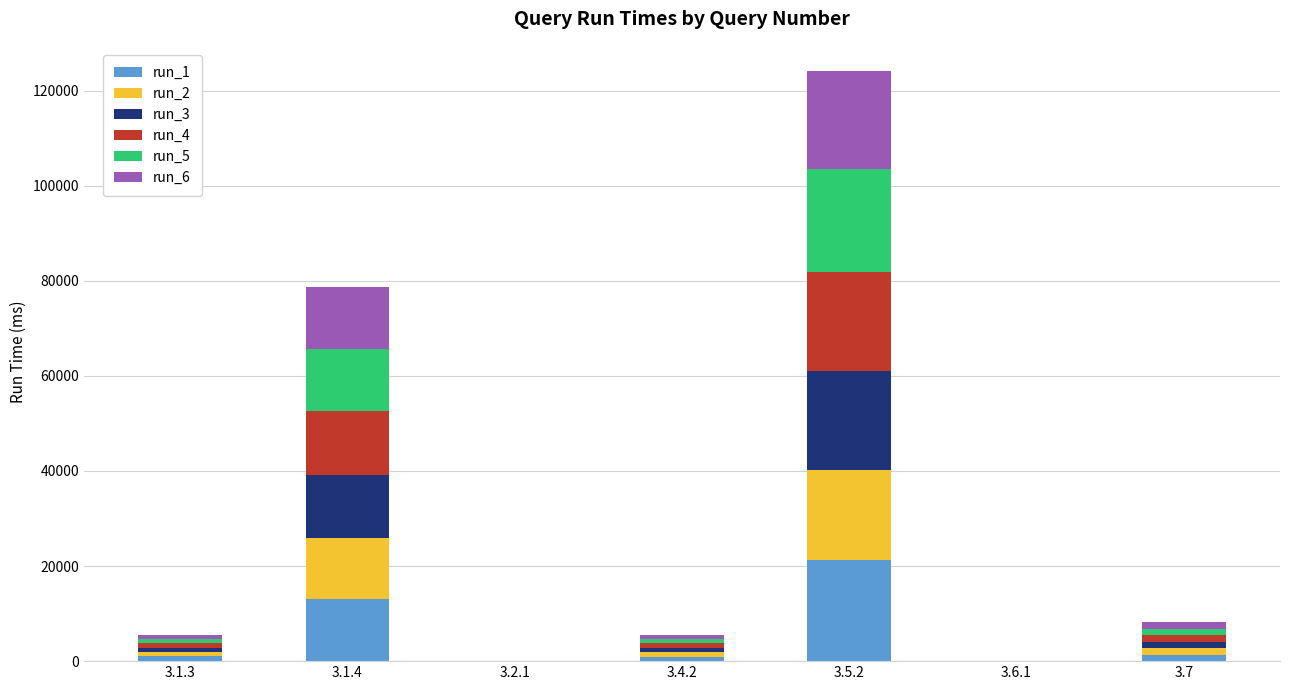

At which category is the sum across all series the highest?

3.5.2